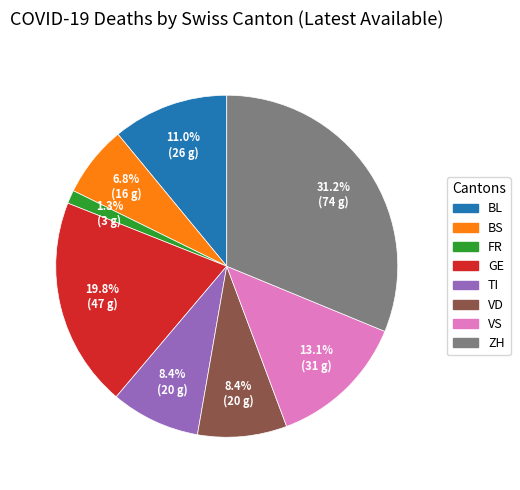

Combined, what portion of the pie is BL and ZH?

42.2%